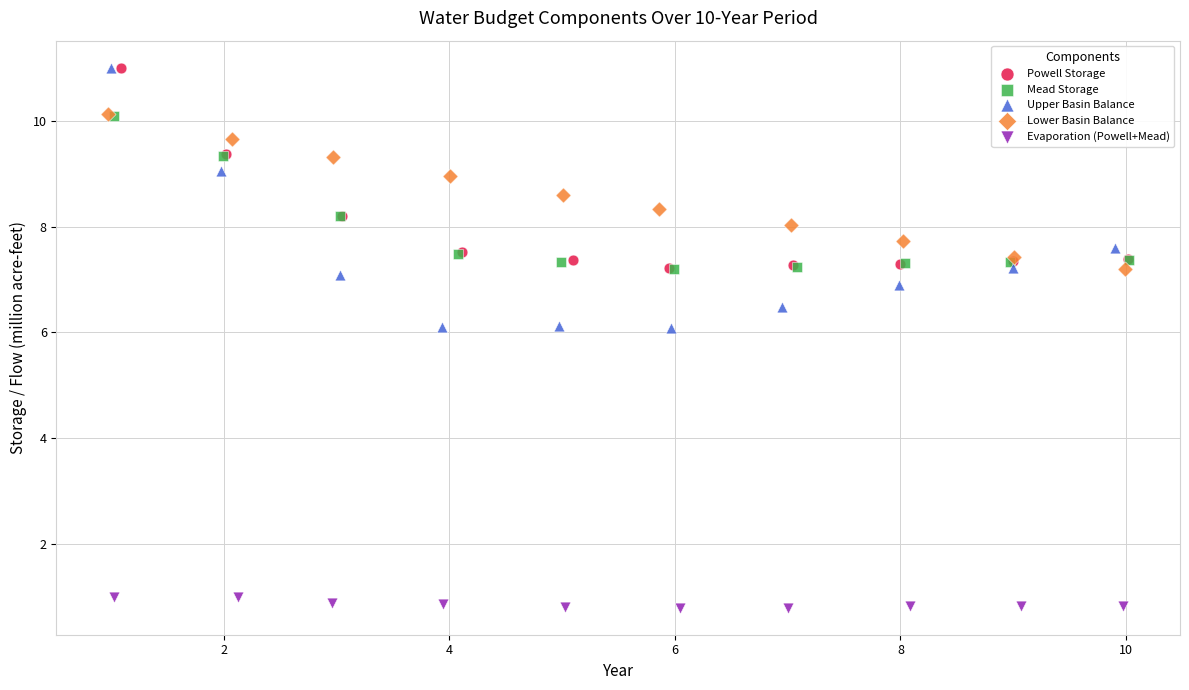

What are all the series names shown in the legend?

Powell Storage, Mead Storage, Upper Basin Balance, Lower Basin Balance, Evaporation (Powell+Mead)